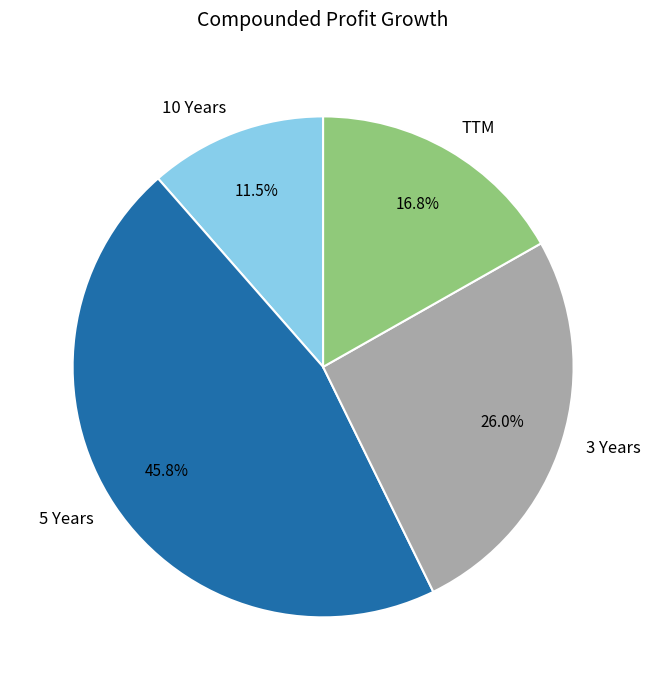

Count the number of slices in the pie.

4